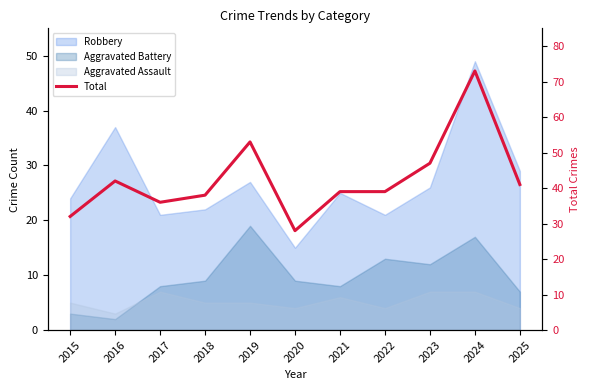

What is the sum of the values at 2022 and 2017?

75